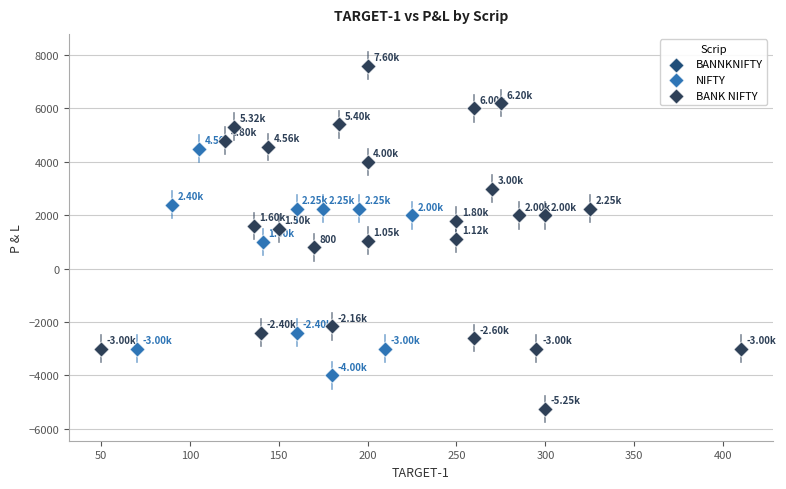

Which series has the largest Y range (max minus min)?

BANK NIFTY